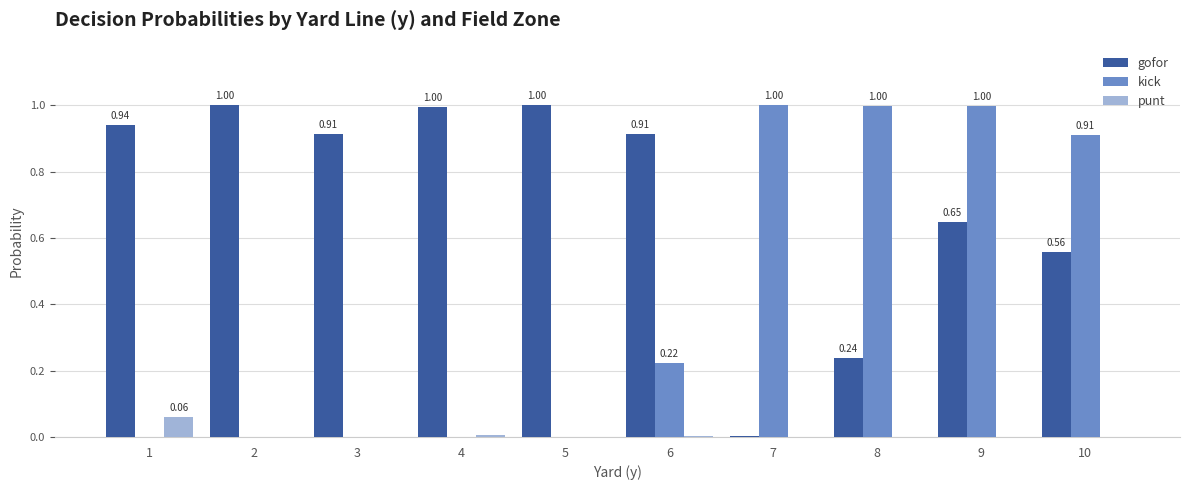

Which series changed the most between 6 and 7?

gofor